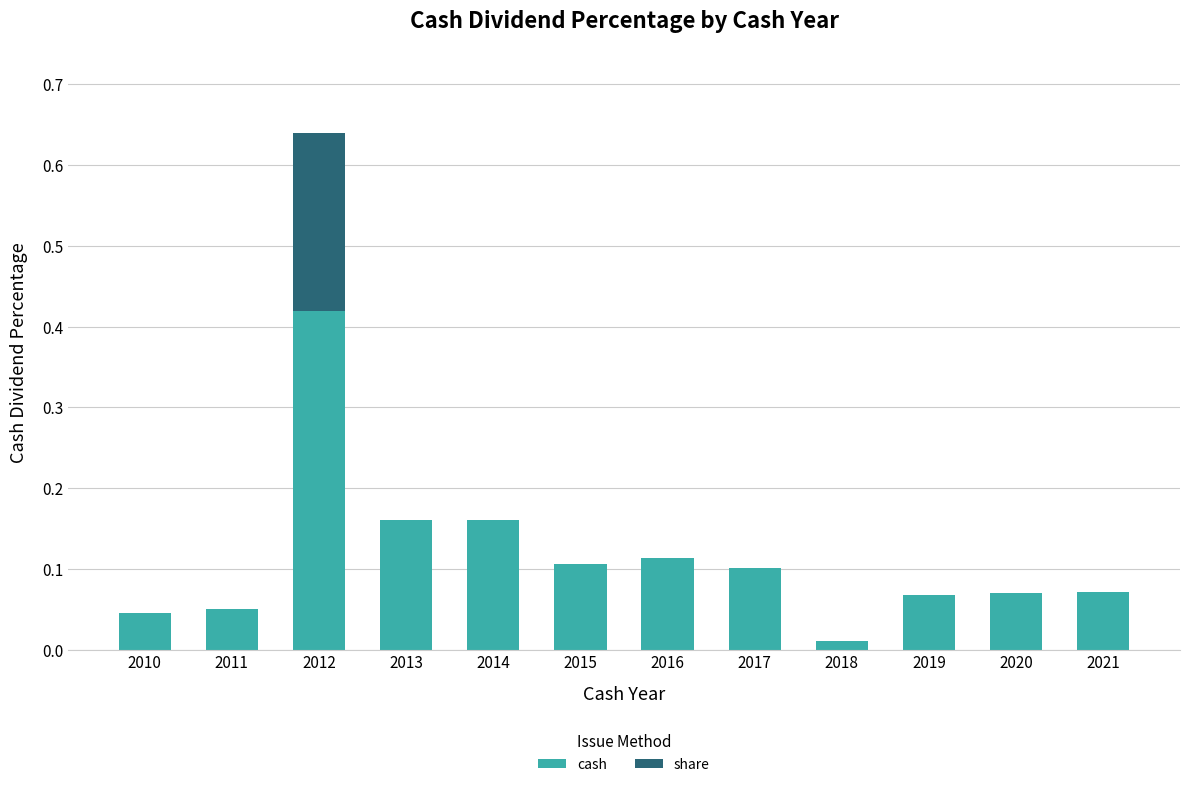

At which category is the sum across all series the highest?

2012